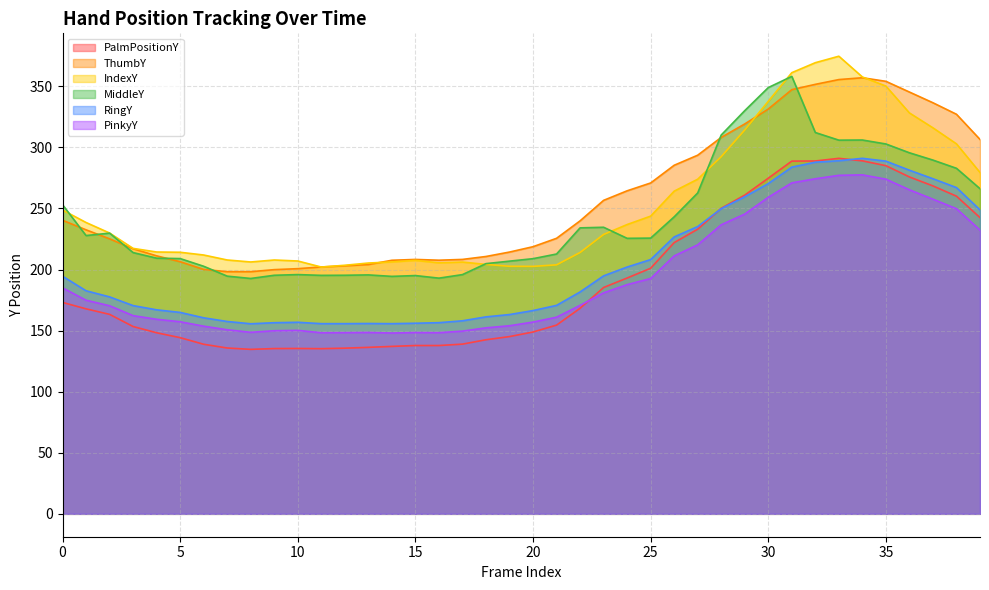

Reading left to right, list all the values displayed in this chart.

PalmPositionY: 173.1	167.8	163.3	153.3	148.2	144.2	138.8	135.8	134.7	135.3	135.4	135.2	135.6	136.3	137.1	137.8	137.8	138.9	142.5	145.1	148.9	154.5	168.3	185.3	193.1	201.1	222.0	233.0	250.2	260.9	274.8	288.8	288.9	291.0	289.0	285.0	275.8	268.4	260.0	242.5
ThumbY: 240.3	232.5	225.1	217.0	211.2	206.4	200.1	198.2	198.2	199.9	200.7	202.1	203.0	204.1	207.6	208.3	207.6	208.3	210.7	214.3	218.7	225.6	239.9	256.6	264.4	270.9	285.4	293.6	308.2	319.2	331.4	347.3	351.6	355.5	357.0	354.1	345.3	336.5	327.1	306.5
IndexY: 248.7	238.5	229.9	217.3	214.3	214.1	211.9	207.8	206.2	207.8	207.0	202.0	203.5	205.3	206.2	207.5	205.5	206.1	204.2	202.7	202.6	203.8	214.0	228.7	236.8	243.7	264.2	273.9	292.4	314.3	337.7	361.2	369.3	374.6	357.6	350.2	328.2	316.0	302.9	279.5
MiddleY: 253.1	227.8	229.8	213.9	209.3	209.0	202.7	194.6	192.7	195.3	195.9	195.2	195.3	195.6	194.4	195.1	193.0	195.8	204.8	206.9	208.9	212.7	234.1	234.6	225.5	225.7	243.1	262.7	310.1	330.1	348.9	358.1	312.2	305.9	306.0	302.8	295.6	289.6	282.9	266.2
RingY: 194.5	182.6	177.6	170.5	167.0	164.9	160.5	157.5	155.6	156.5	156.8	155.7	155.7	155.8	155.7	156.0	156.5	158.0	161.3	163.2	166.4	170.7	181.6	194.8	202.0	208.1	226.7	235.2	249.8	259.6	270.4	283.8	287.9	289.1	291.0	288.7	281.3	274.3	267.1	248.8
PinkyY: 185.0	174.9	170.3	162.3	159.3	157.3	153.6	150.7	148.6	149.9	150.2	148.3	148.3	148.5	148.0	148.4	148.3	149.6	152.3	154.0	157.0	161.0	170.7	180.9	187.6	192.7	211.2	220.2	236.6	245.4	259.1	271.0	274.3	277.1	277.5	274.0	265.3	257.6	249.8	232.3